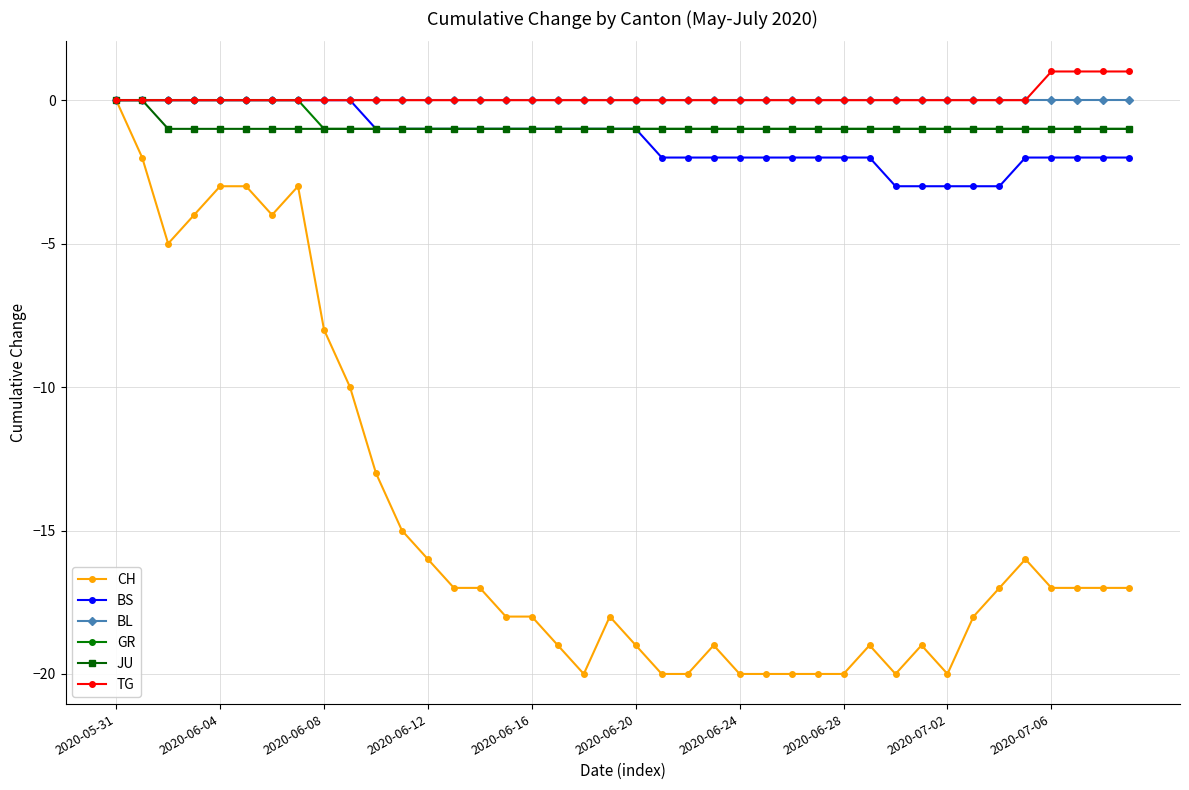

What is the value of the GR point at the 12th from the left?

-1